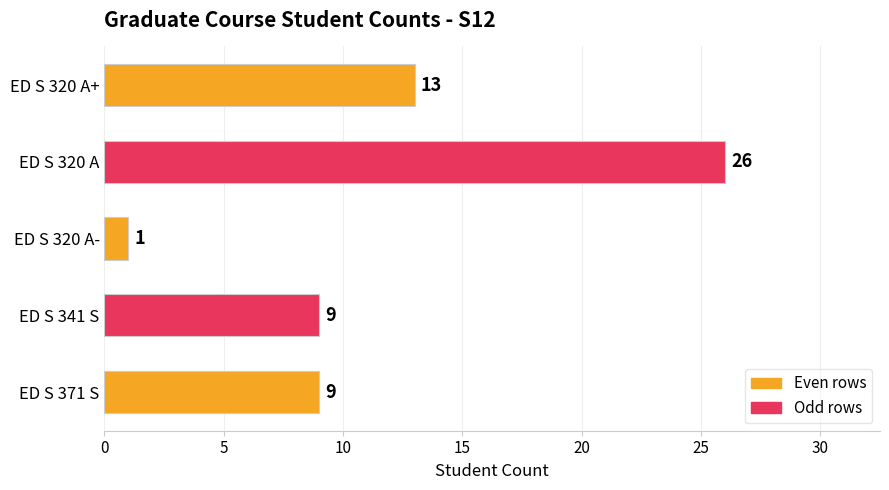

What is the average value?

12